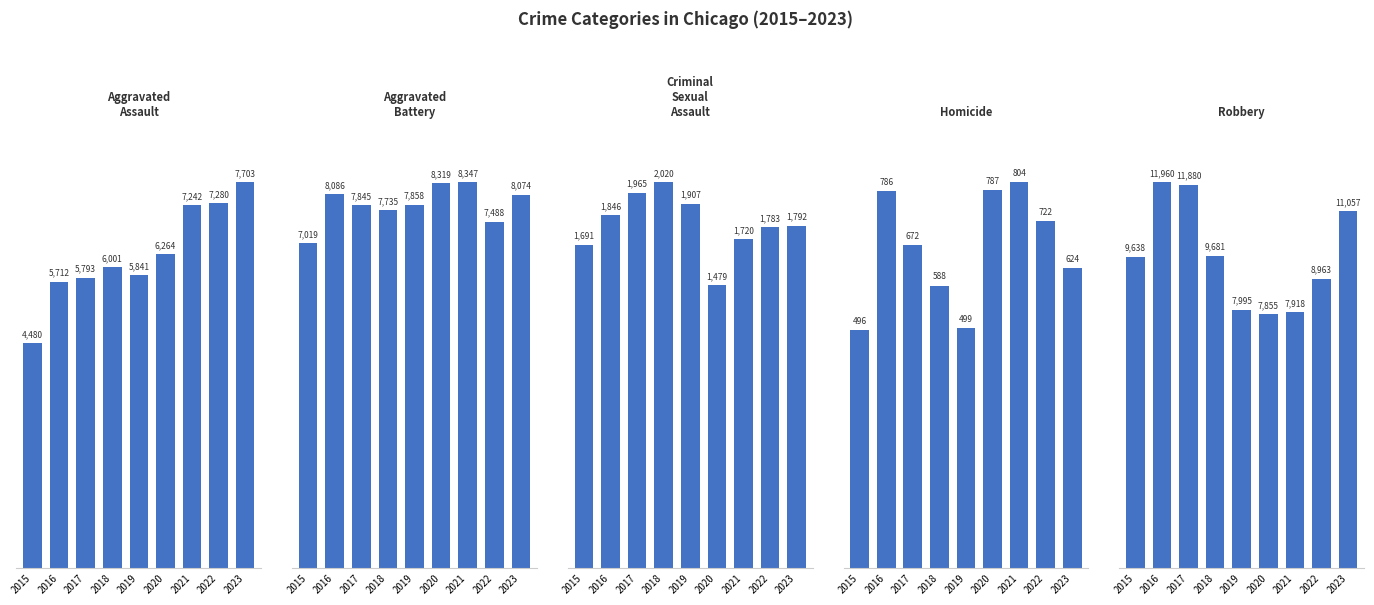

True or false: Homicide has a value of 1128 at 2020.

False